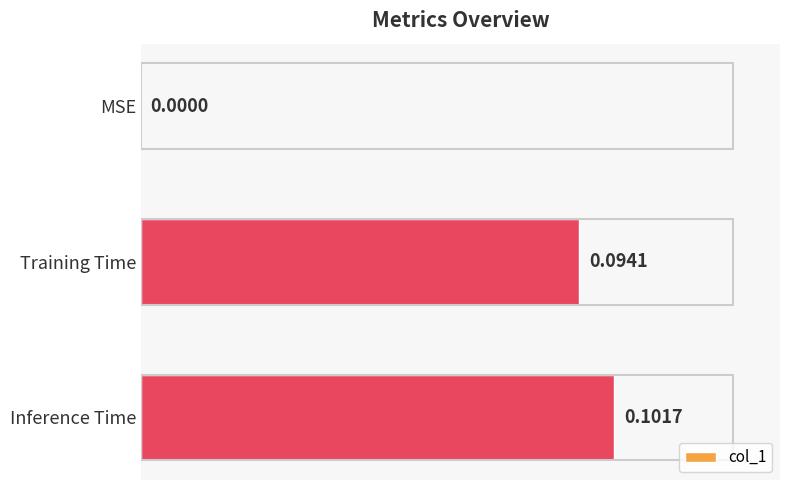

Where is the data nearest to the value 0?

MSE